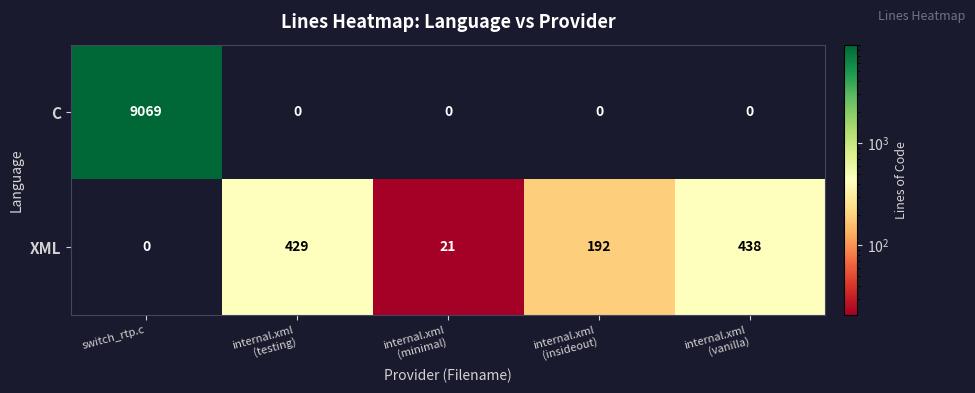

Reading left to right, extract all data points from this chart.

C: 9069	0	0	0	0
XML: 0	429	21	192	438